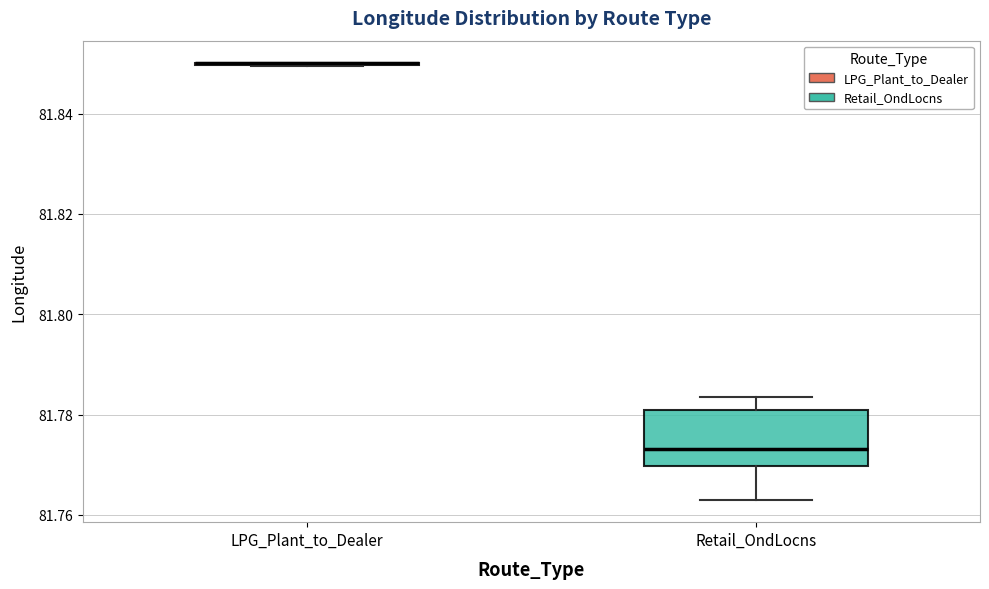

Where is the upper edge of the box for Retail_OndLocns on the y-axis? The values are not printed on the chart, so give them approximately, as read against the axis.

81.780